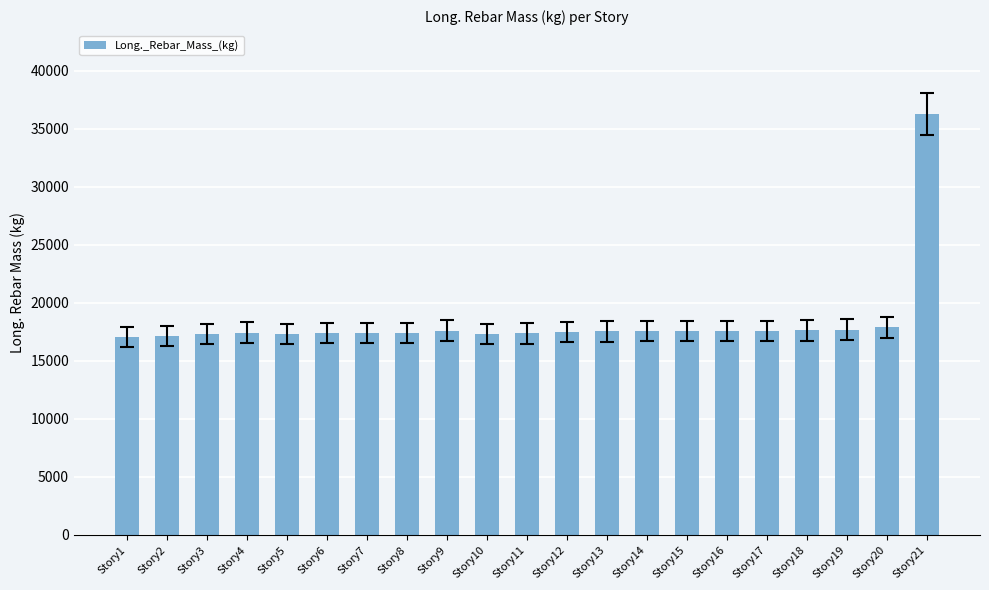

What is the difference between the second highest and second lowest values?

745.4